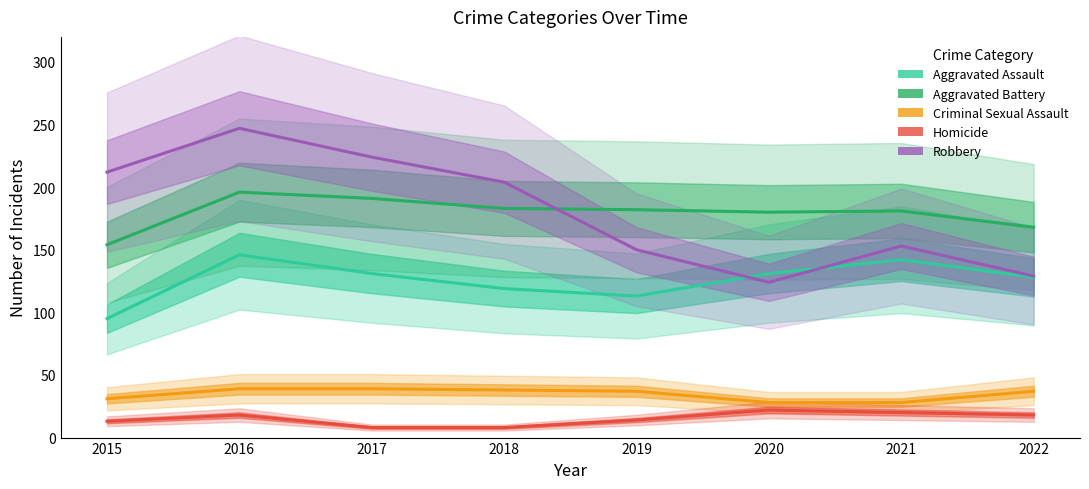

Reading right to left, transcribe all the data shown in this chart.

Aggravated Assault: 128	142	131	113	119	131	146	95
Aggravated Battery: 168	181	180	182	183	191	196	154
Criminal Sexual Assault: 37	28	28	37	38	39	39	31
Homicide: 18	20	22	14	8	8	18	13
Robbery: 129	153	124	150	204	224	247	212